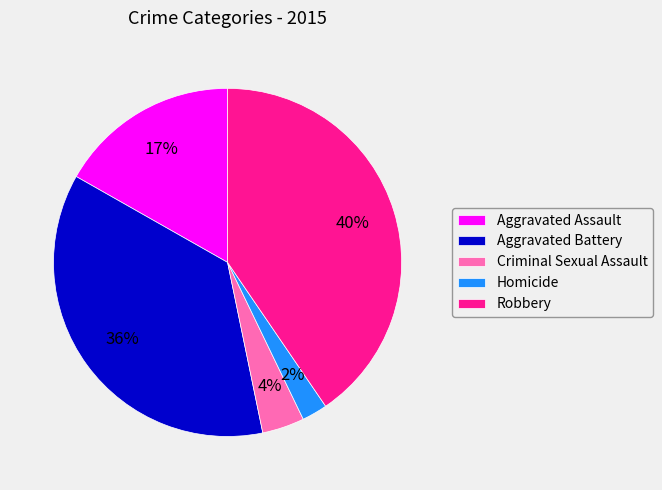

Between Aggravated Battery and Criminal Sexual Assault, which is larger?

Aggravated Battery